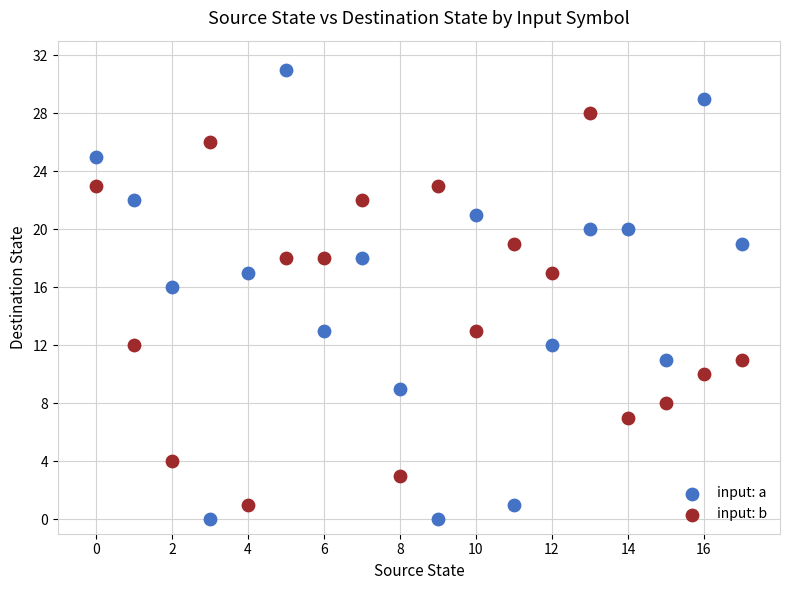

Which series has the largest Y range (max minus min)?

input: a